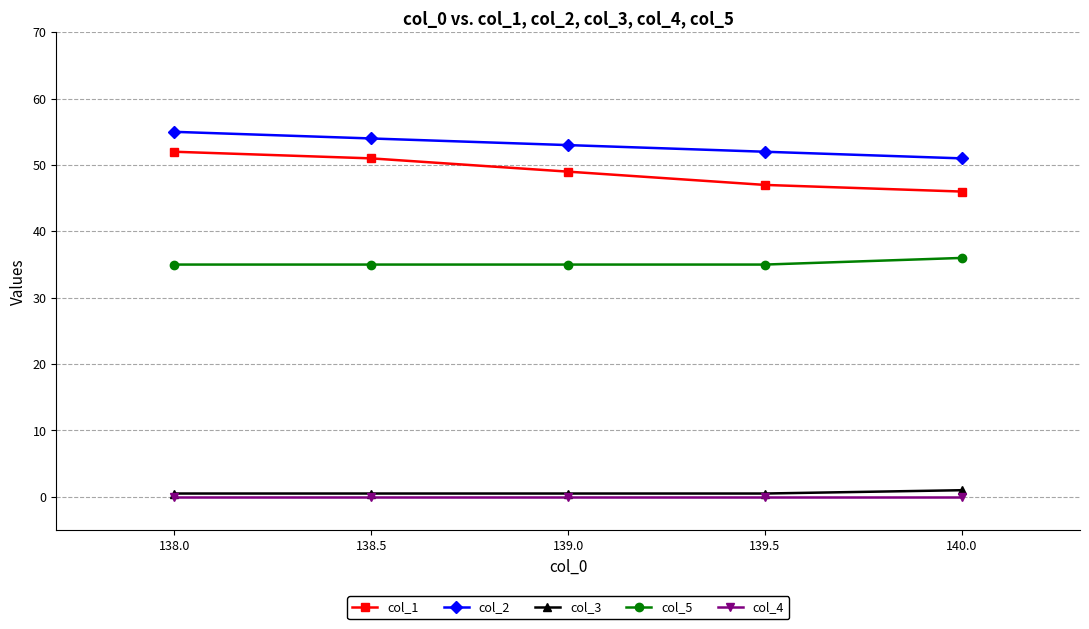

Which series has the largest total across all categories?

col_2